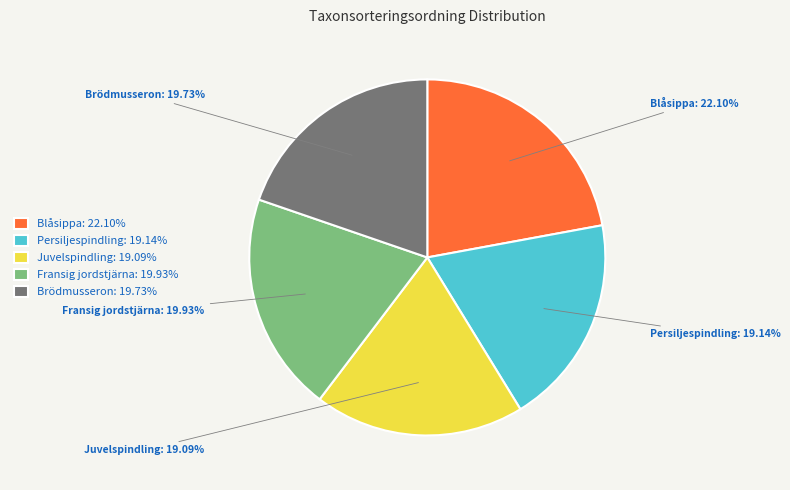

Is Blåsippa the majority of the pie?

No